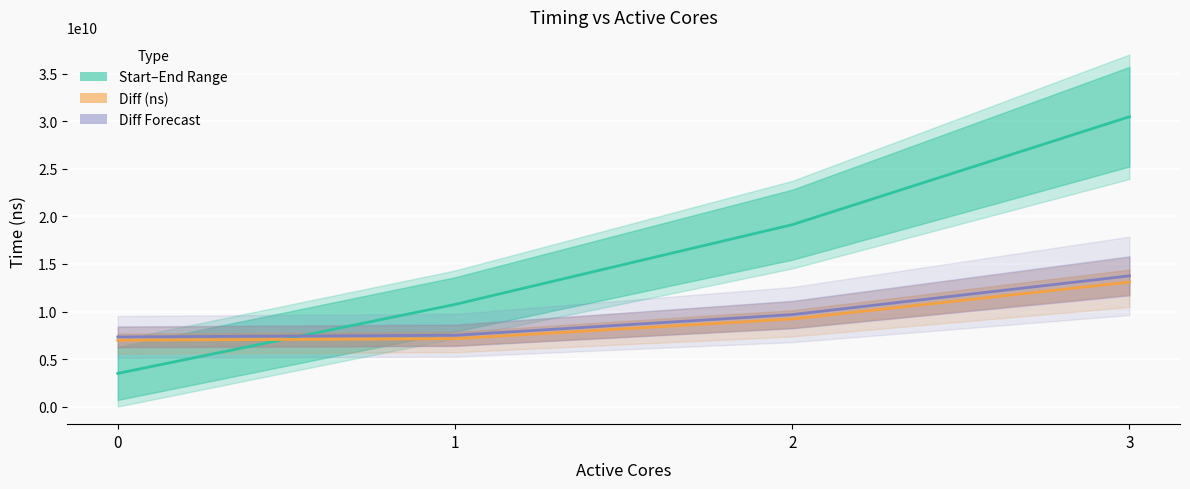

How many intersections are there between Start–End Range and Diff Forecast?

1